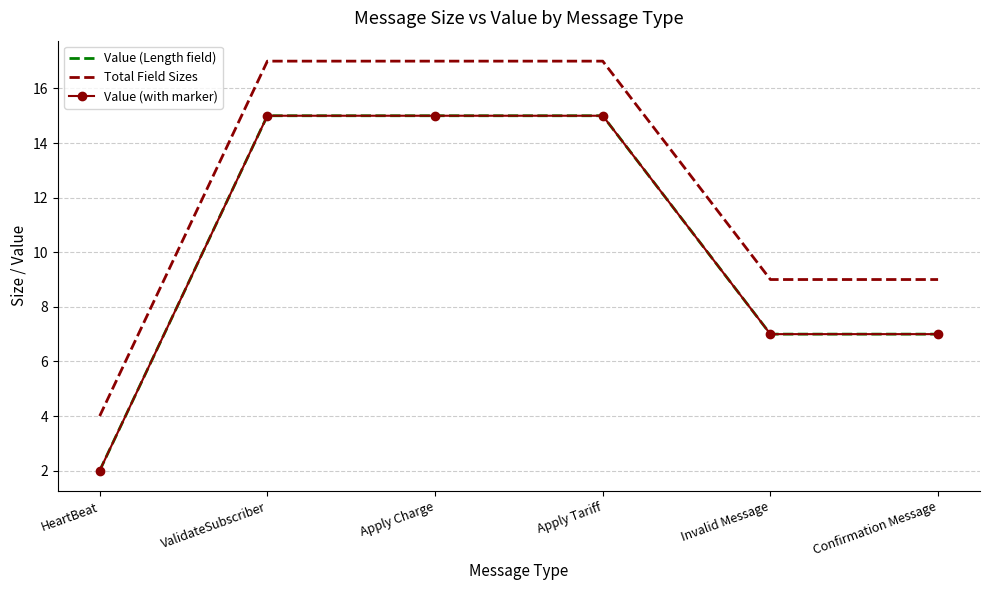

What is the value of the Value (with marker) point at the 1st from the left?

2